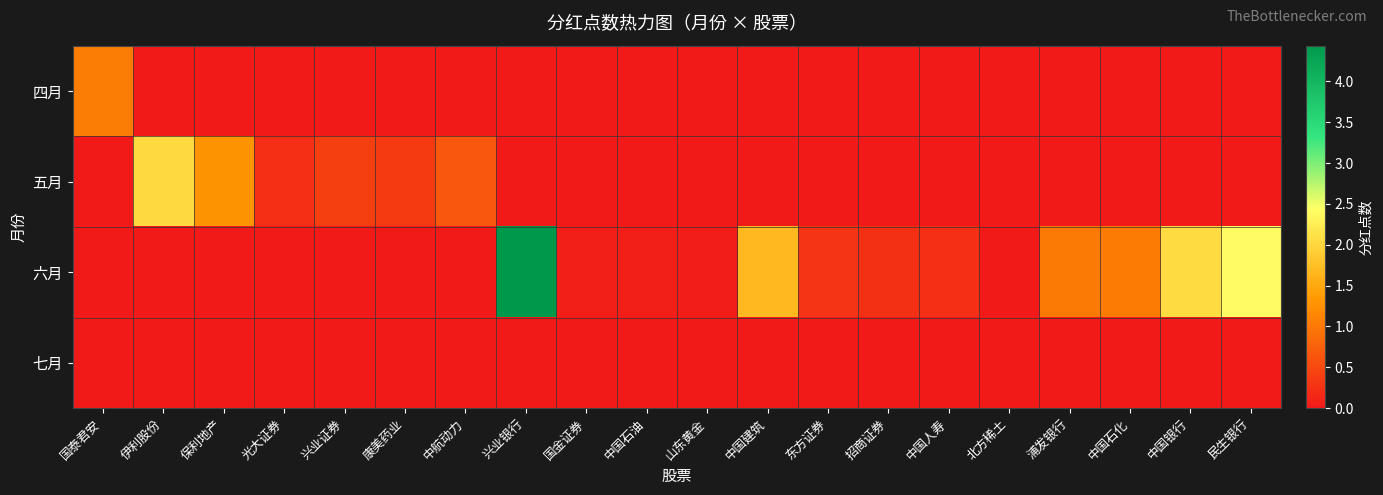

What is the difference between the highest and lowest values at 中国建筑?

1.7